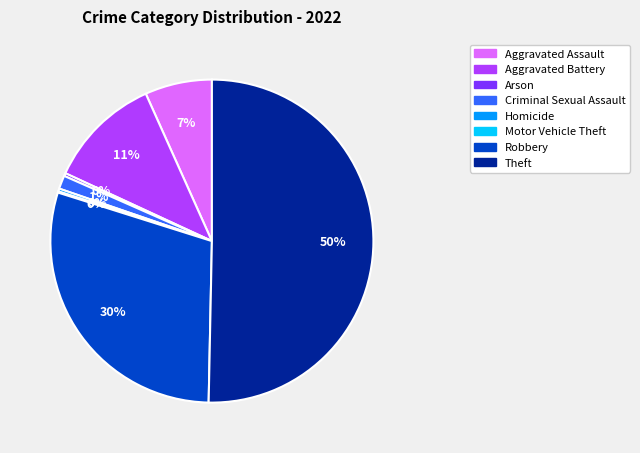

To the nearest percent, what is the average slice percentage?

12%